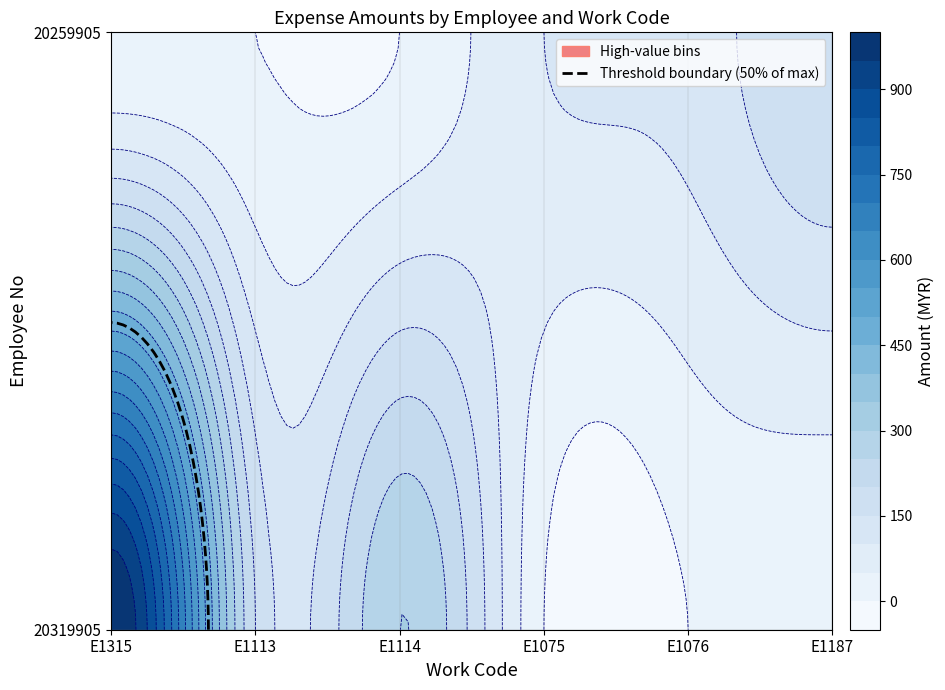

How many values in the 20319905 series exceed 200?

2